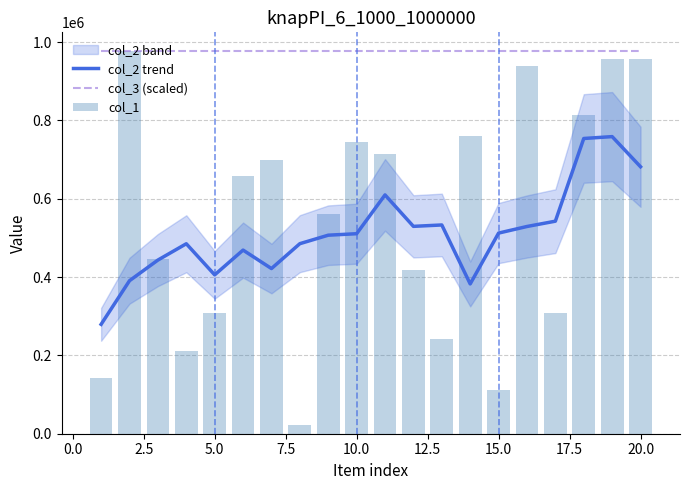

True or false: col_2 trend and col_3 (scaled) cross at least once.

False